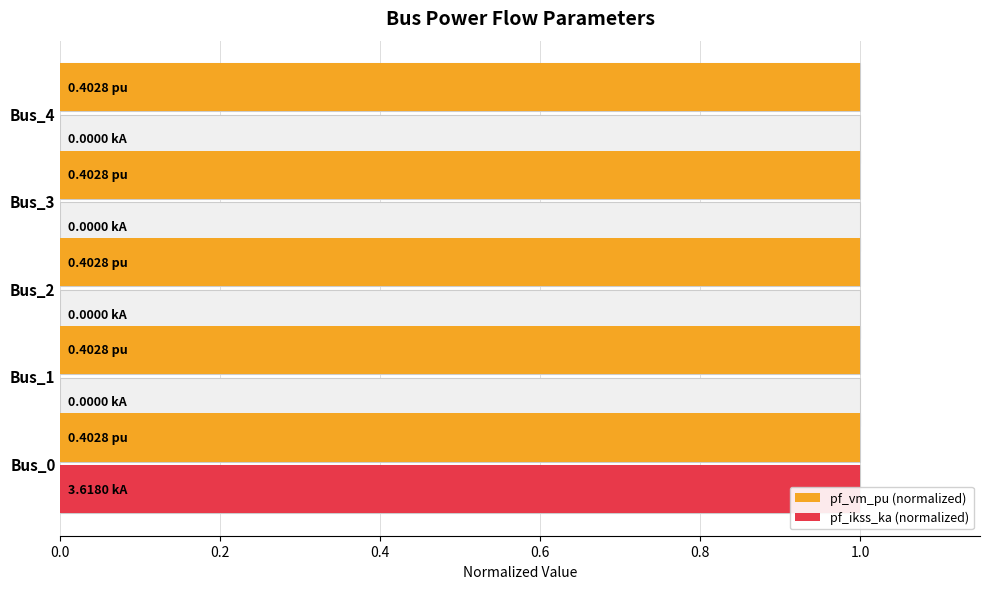

Count the pf_ikss_ka (normalized) values in the range 0 to 1.

5